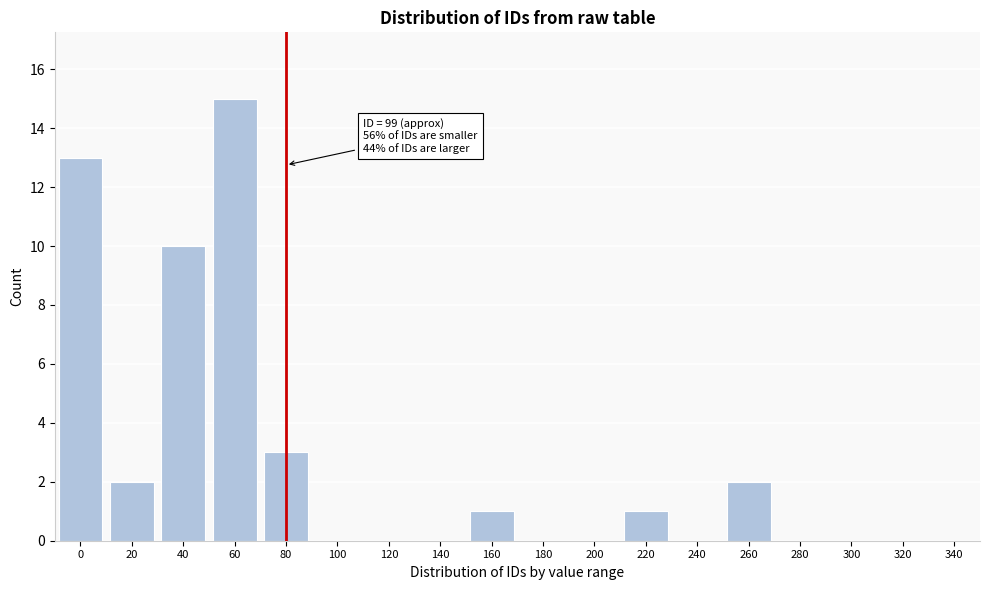

Reading left to right, transcribe all the data shown in this chart.

0=13	20=2	40=10	60=15	80=3	100=0	120=0	140=0	160=1	180=0	200=0	220=1	240=0	260=2	280=0	300=0	320=0	340=0